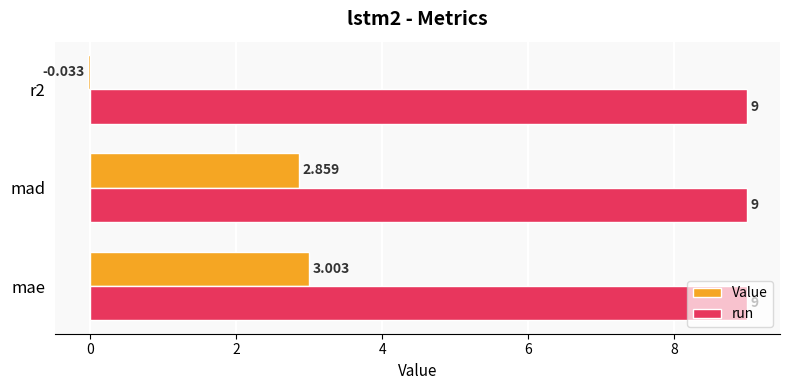

Rank the series by their average value, from highest to lowest.

run, Value